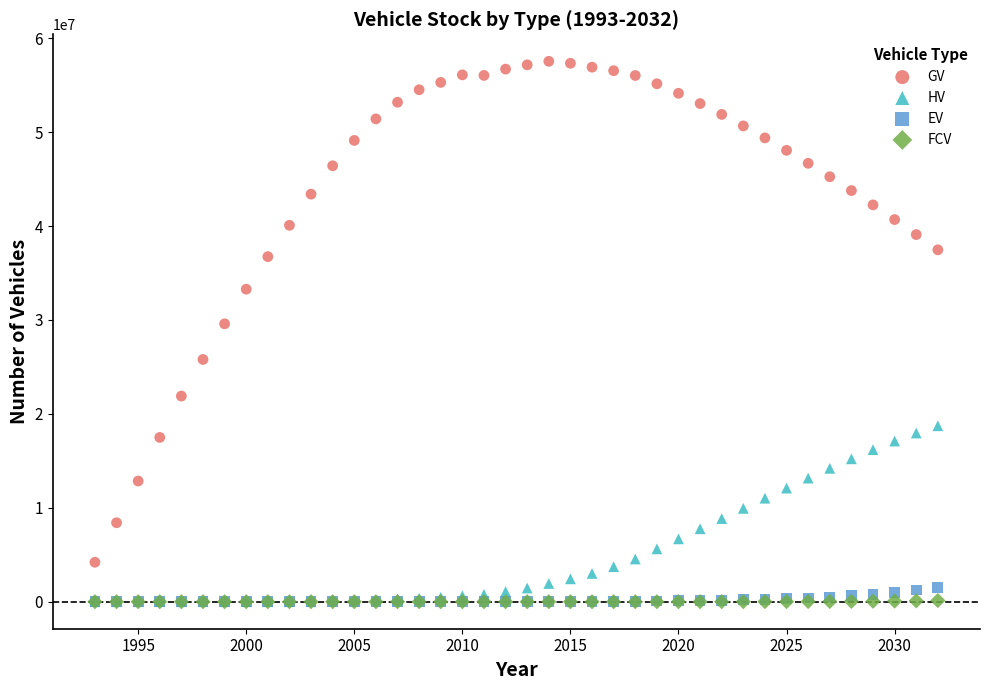

Across all series, what Y value is closest to 28768588?

29587152.2